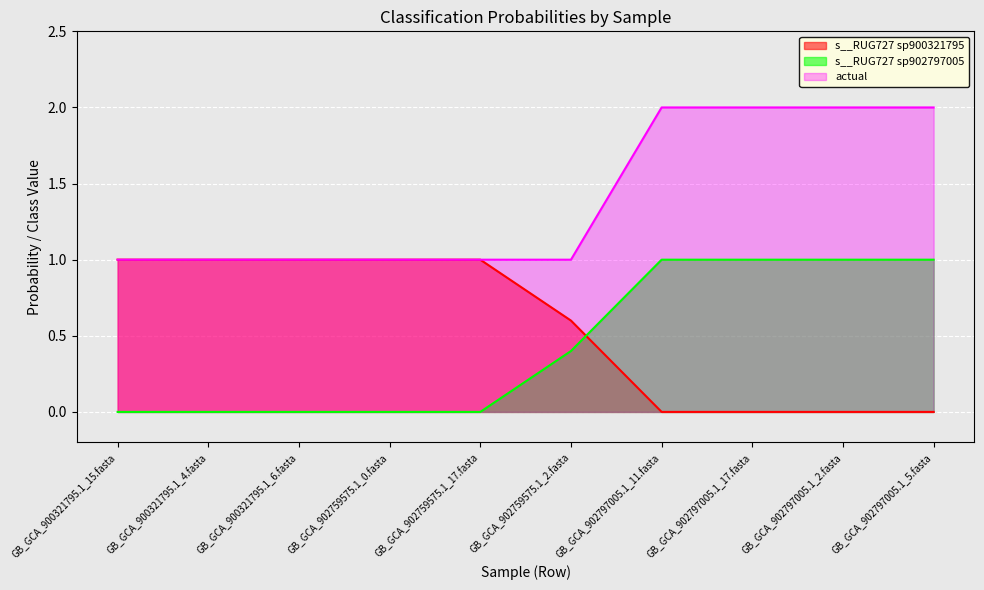

Rank the categories by s__RUG727 sp900321795 value from lowest to highest.

GB_GCA_902797005.1_11.fasta, GB_GCA_902797005.1_17.fasta, GB_GCA_902797005.1_2.fasta, GB_GCA_902797005.1_5.fasta, GB_GCA_902759575.1_2.fasta, GB_GCA_900321795.1_15.fasta, GB_GCA_900321795.1_4.fasta, GB_GCA_900321795.1_6.fasta, GB_GCA_902759575.1_0.fasta, GB_GCA_902759575.1_17.fasta